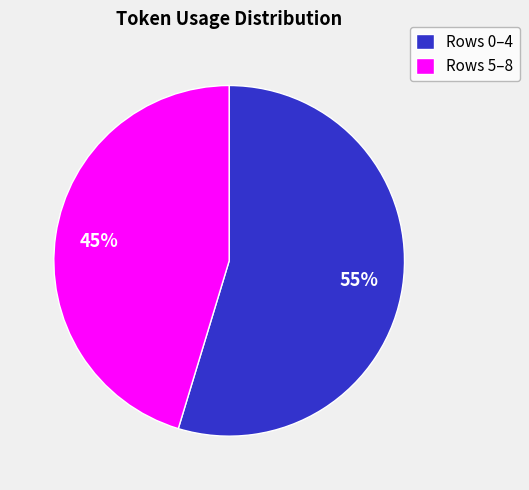

Which slice is the largest?

Rows 0–4